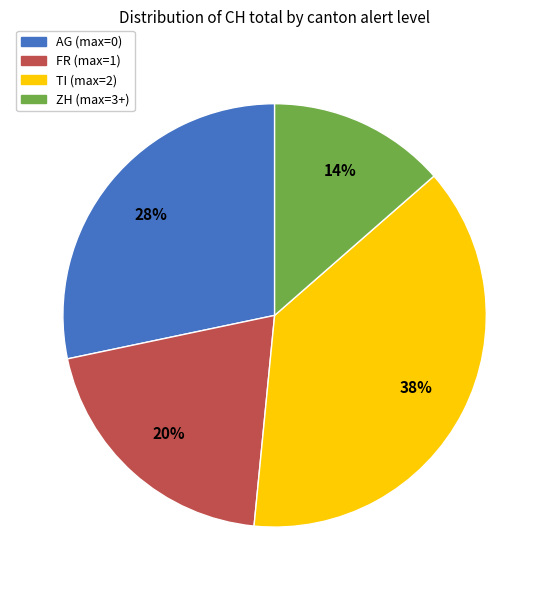

To the nearest percent, what is the difference between the largest and smallest slice percentages?

24%